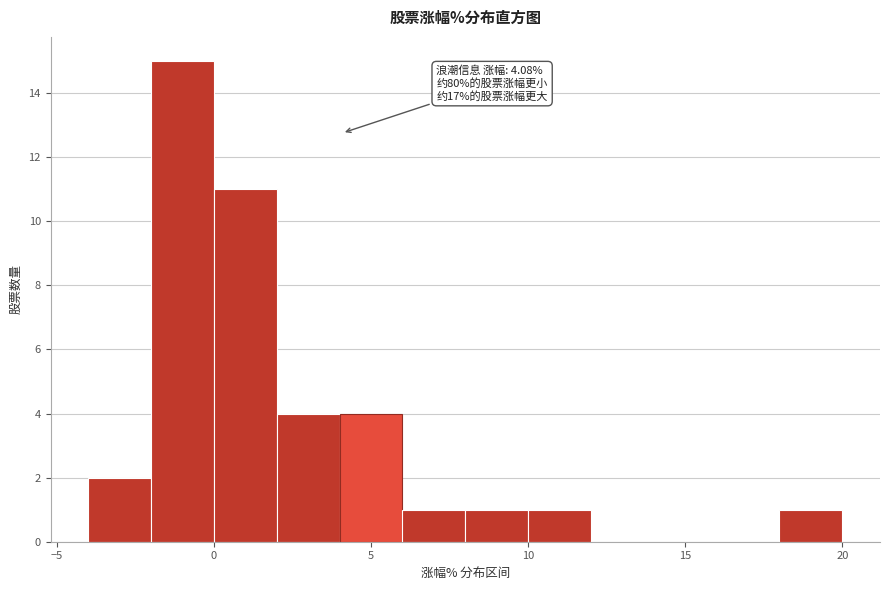

Over which range of the x-axis is the bar tallest?

-2 to 0